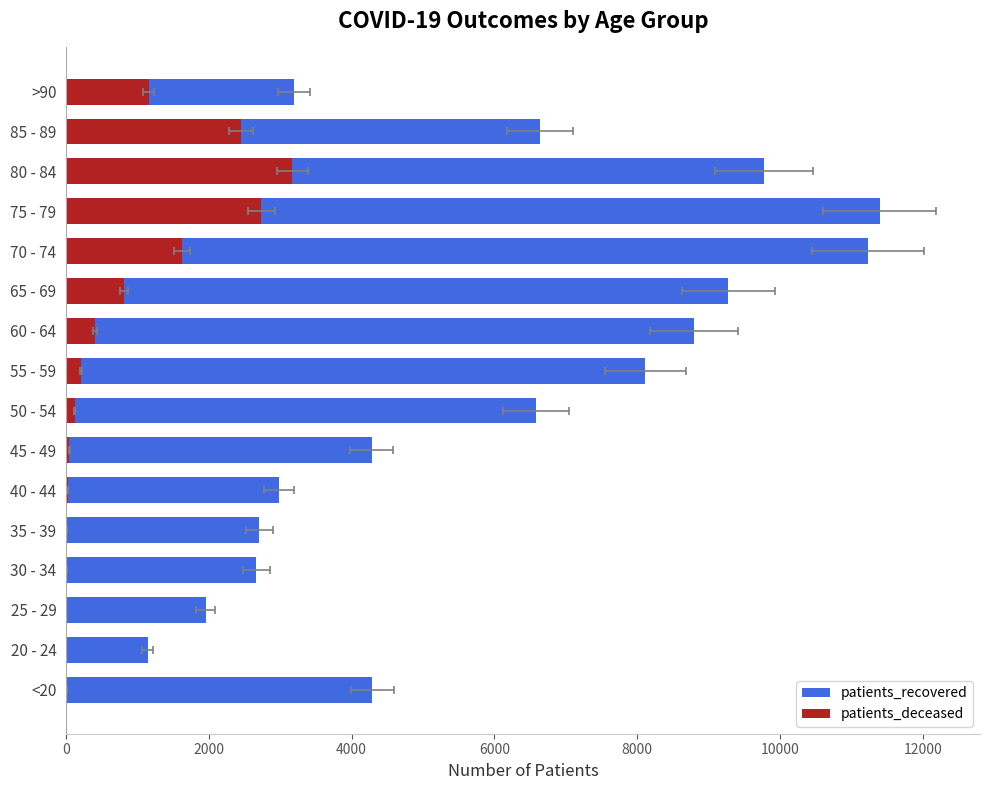

What are all the series names shown in the legend?

patients_recovered, patients_deceased